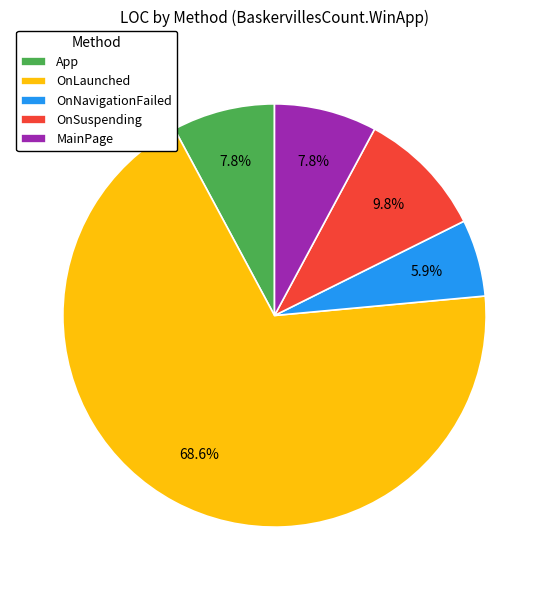

Which category has the biggest portion of the pie?

OnLaunched